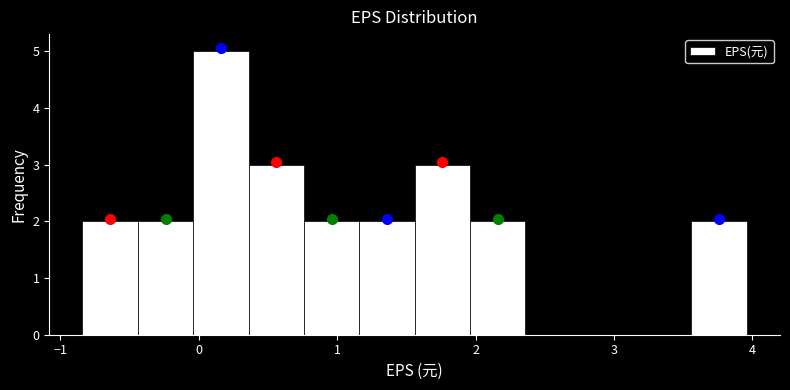

What is the height of the bar covering -0.04 to 0.36 on the x-axis? Neither the bar edges nor the heights are printed on the chart, so give them approximately, as read against the axes.

5